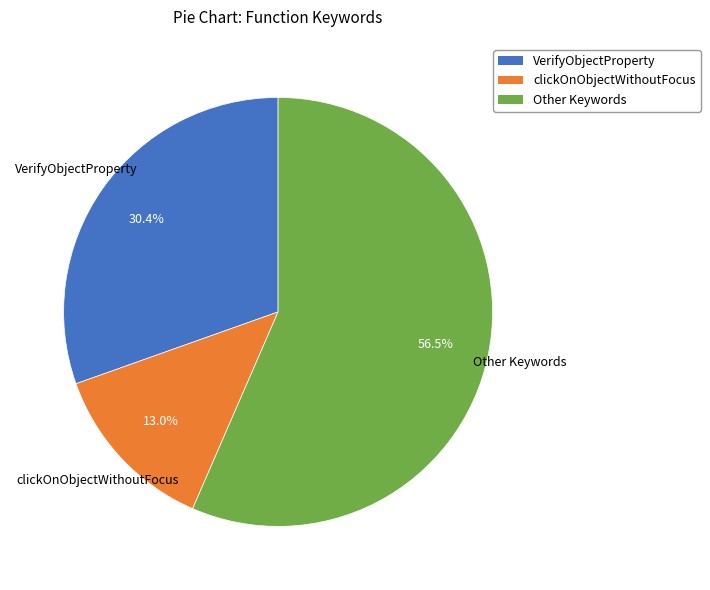

Is VerifyObjectProperty the majority of the pie?

No